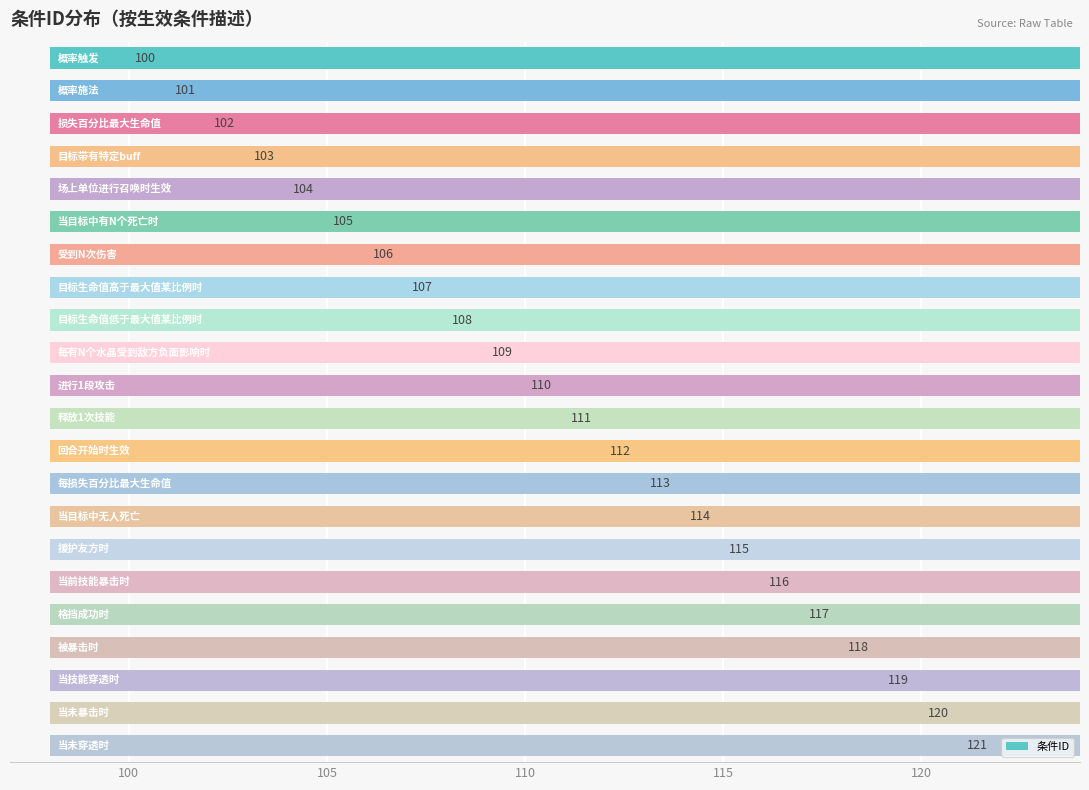

Does the chart contain any negative values?

No